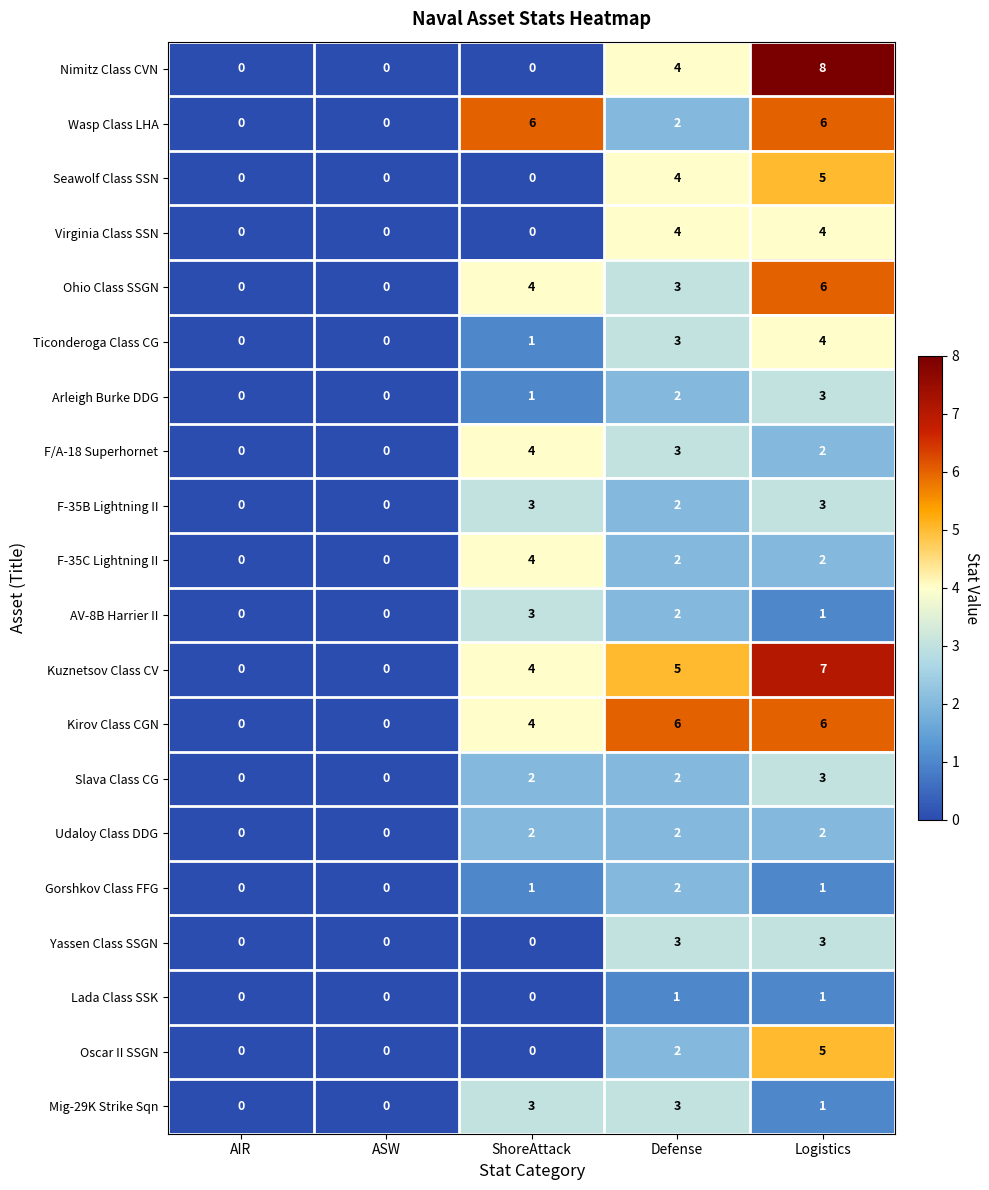

At which category does the chart reach its peak across all series?

Logistics